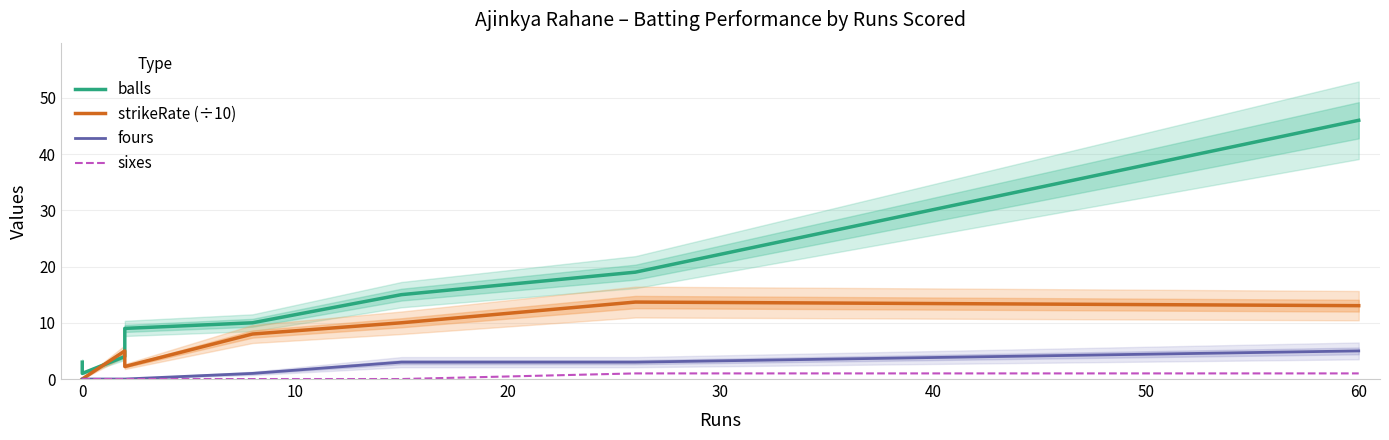

Is this an area chart (filled region under the line)?

No